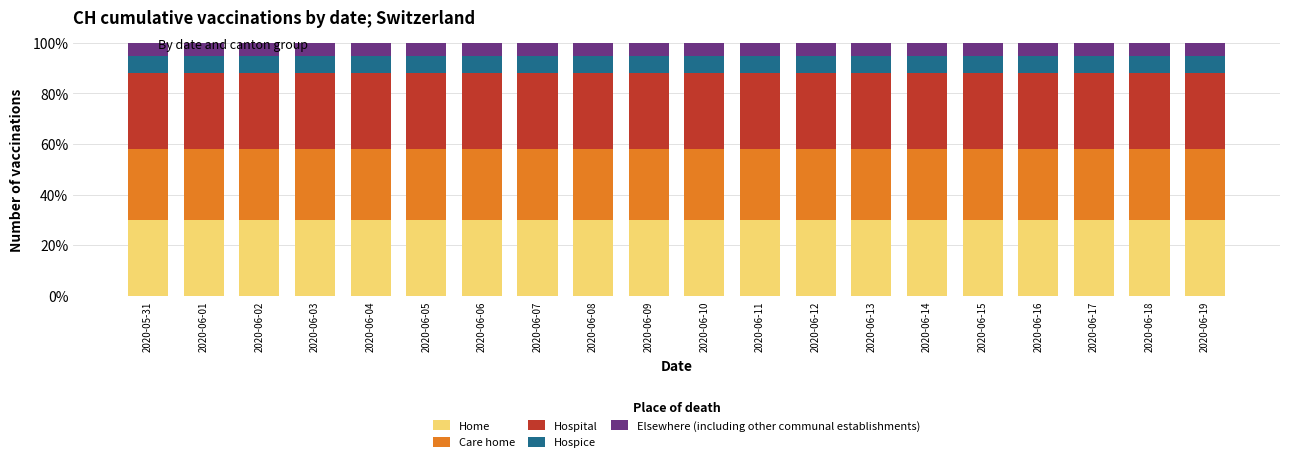

What is the lowest value of the Home series?

30